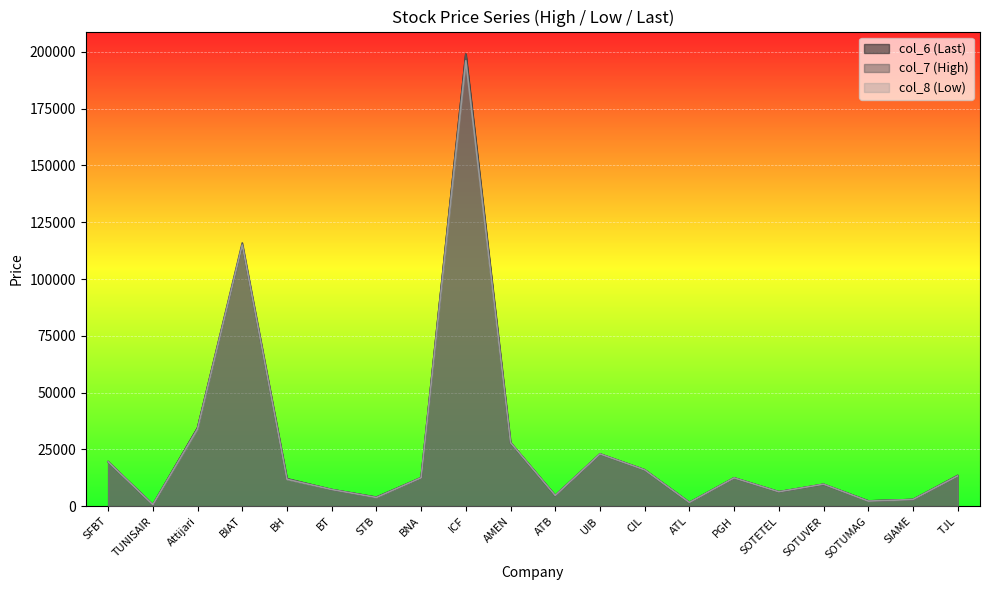

At how many categories does at least one series exceed 65270?

2